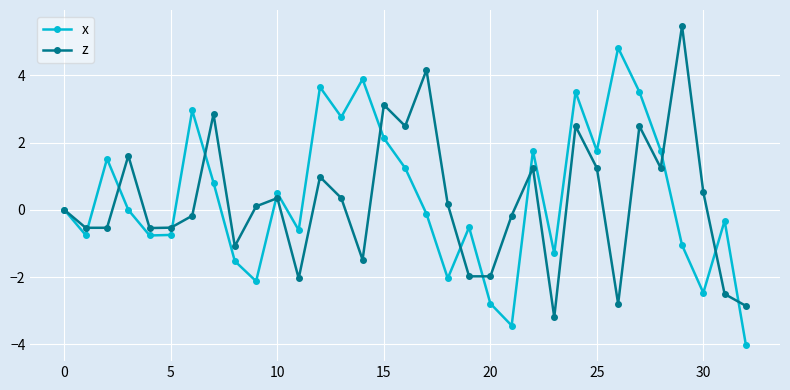

True or false: x has more than 2 points higher than both neighbors.

True